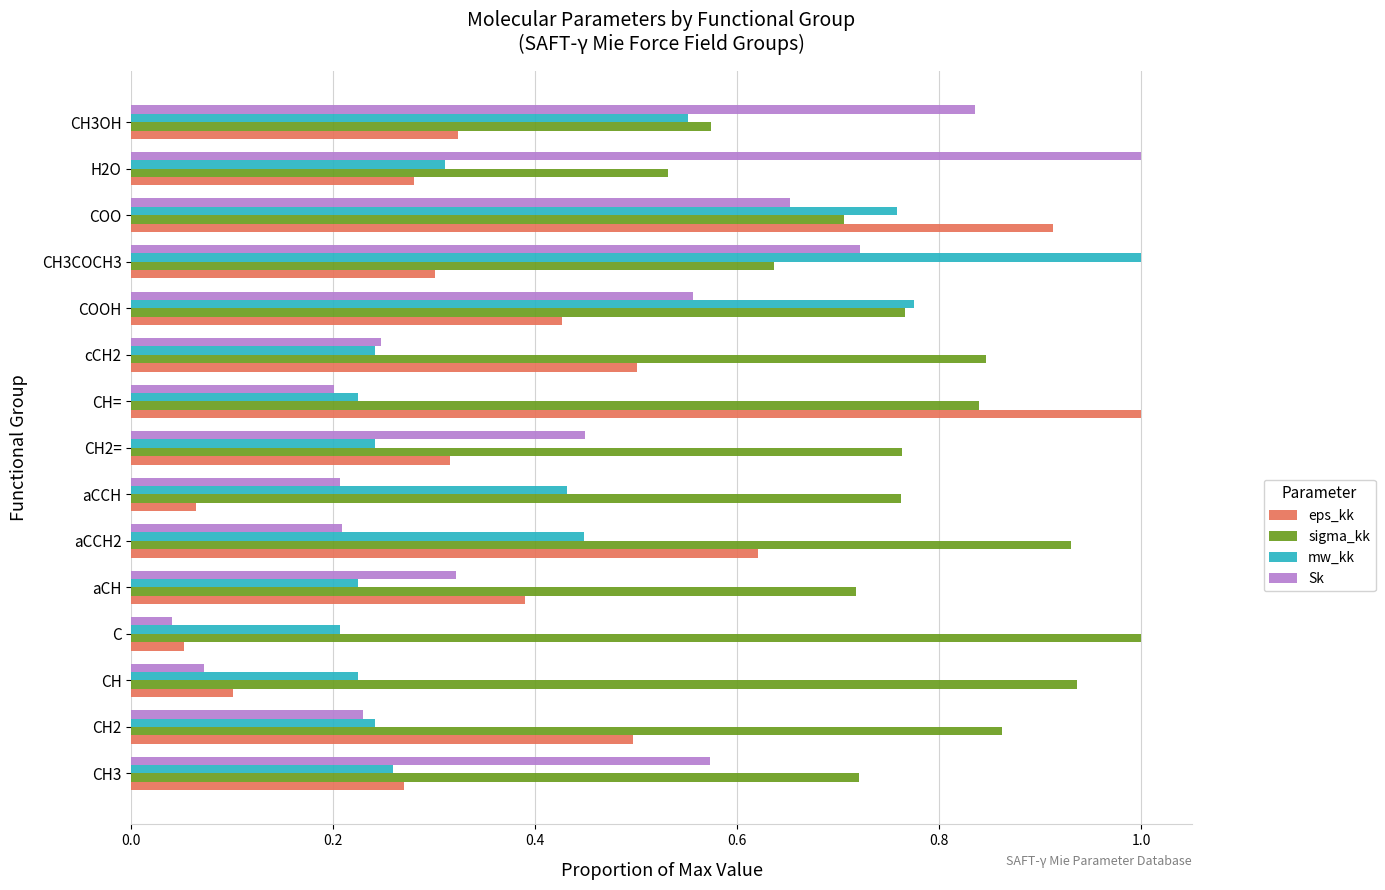

Which category has the highest value in the eps_kk series?

CH=